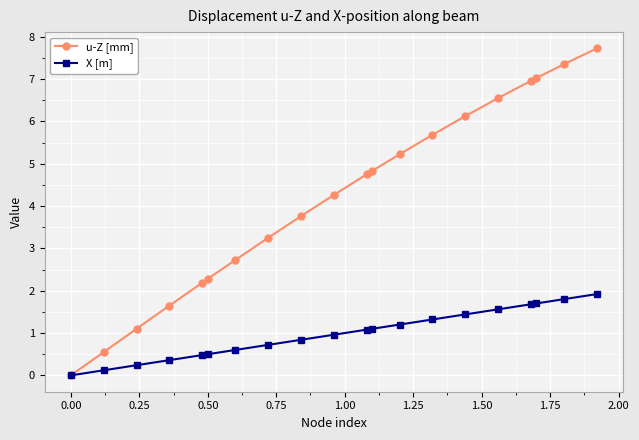

Which series has the largest range (max minus min)?

u-Z [mm]